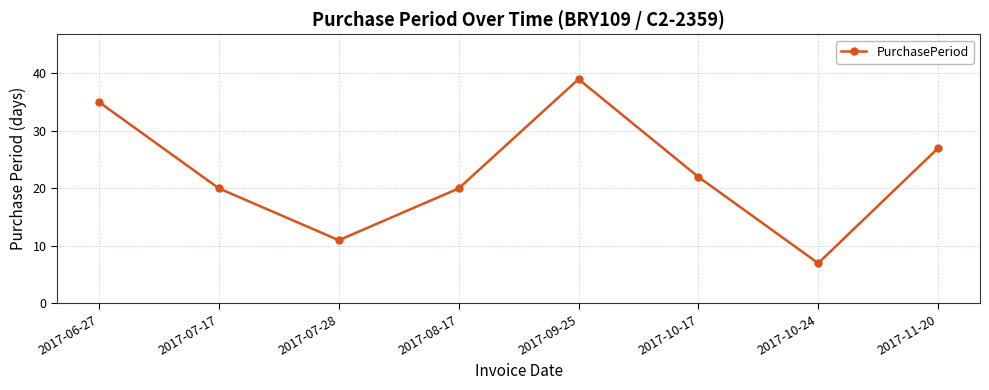

How many lines are shown in the chart?

1